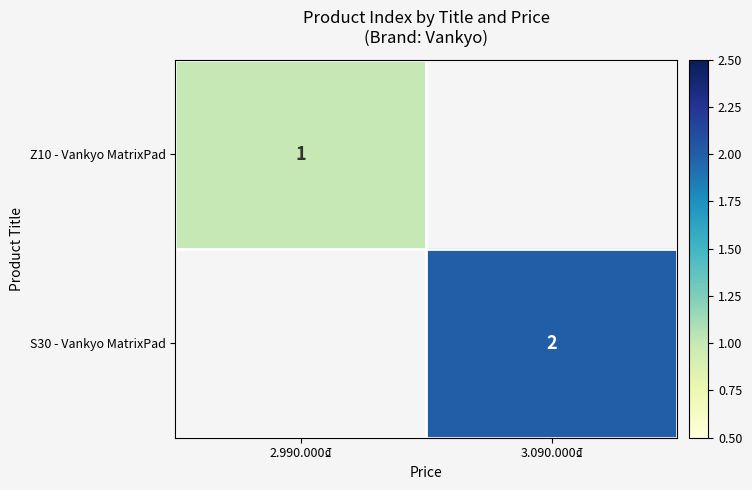

The S30 - Vankyo MatrixPad series shows 2 at 3.090.000₫. True or false?

True